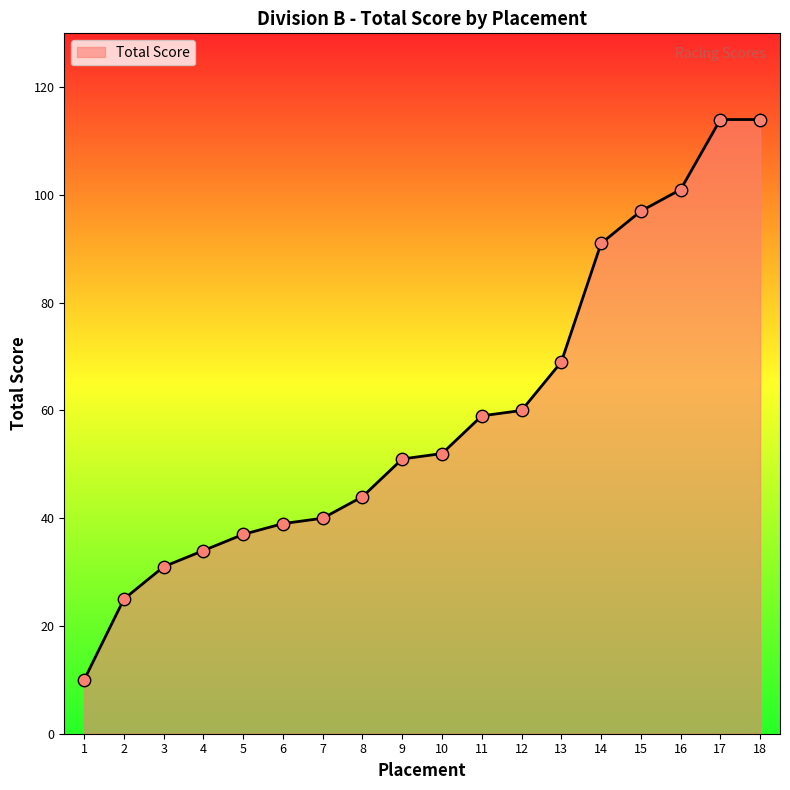

What is the change in value from 10 to 13?

+17